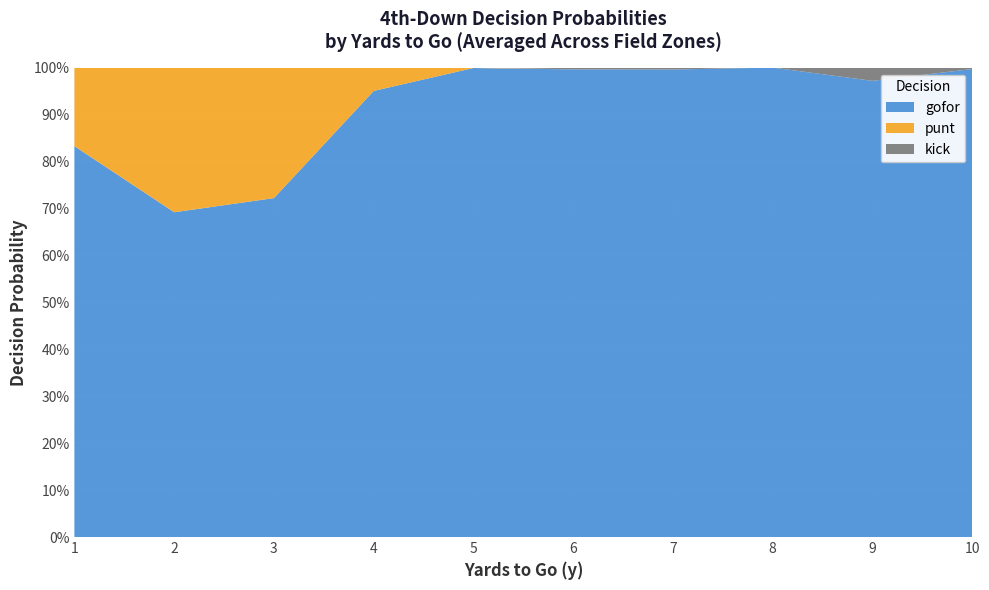

What are all the series names shown in the legend?

gofor, punt, kick